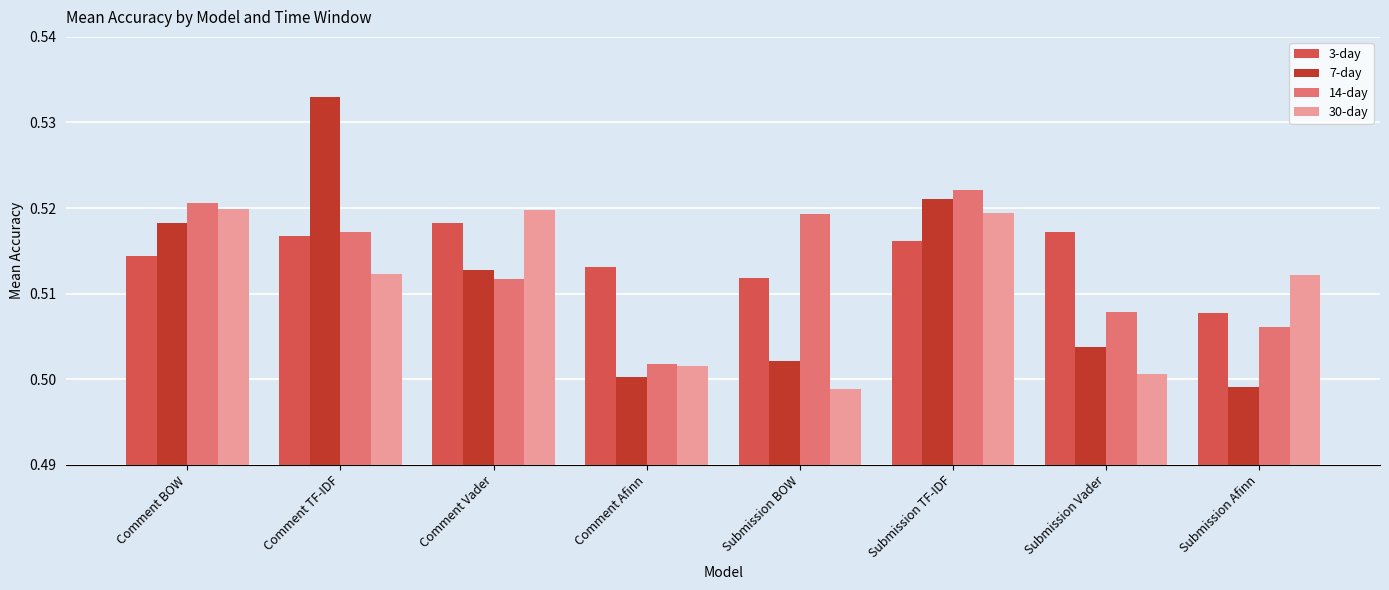

The value of 3-day at Submission Vader is 0.5. True or false?

True